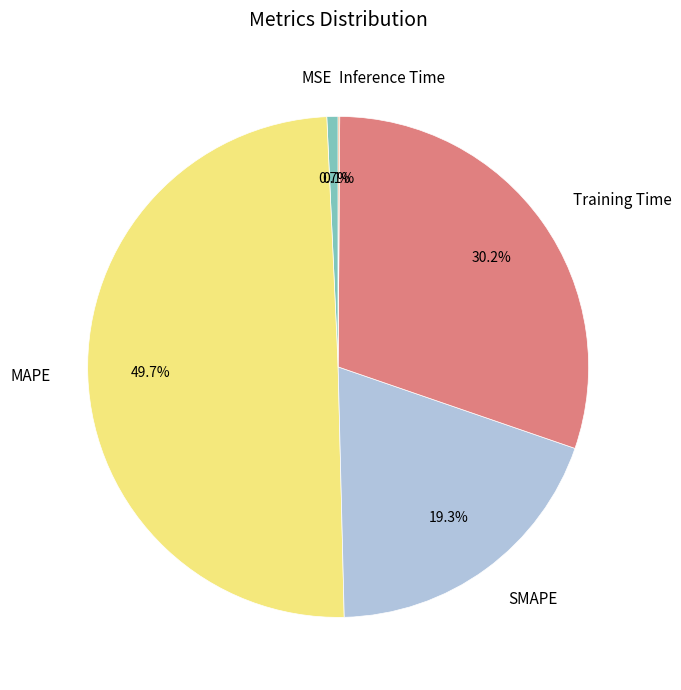

Is Training Time the majority of the pie?

No